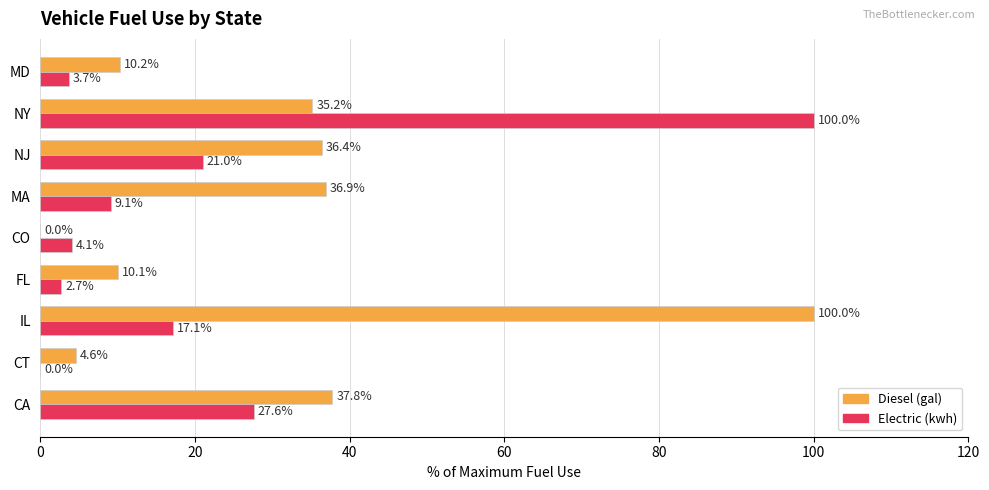

Between CO and MA, which series saw the biggest shift?

Diesel (gal)